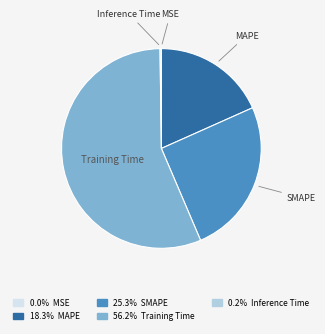

Is there a majority slice in this chart?

Yes